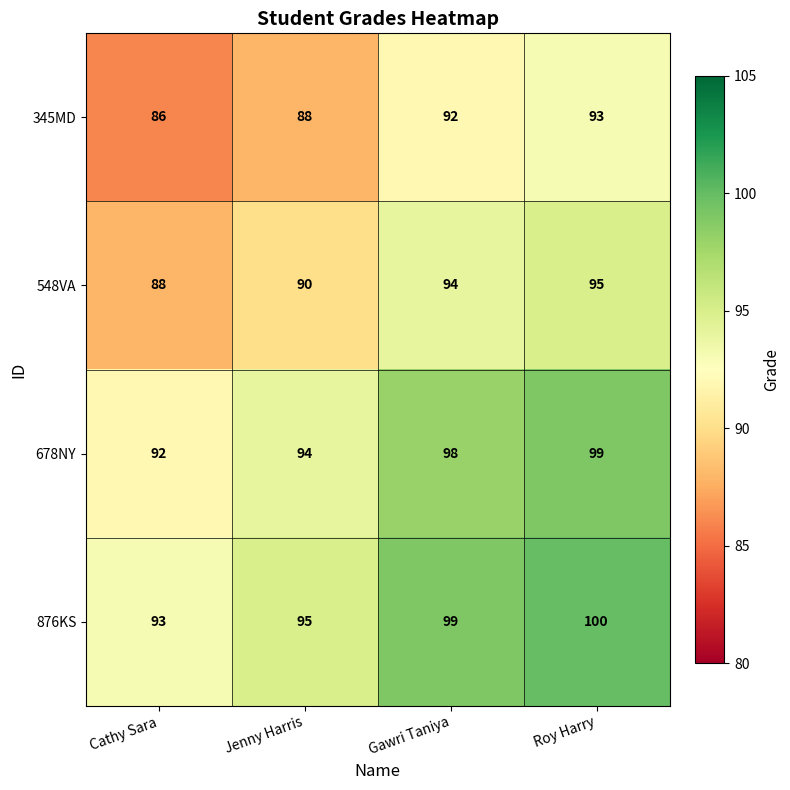

At which label is 876KS closest to 96?

Jenny Harris